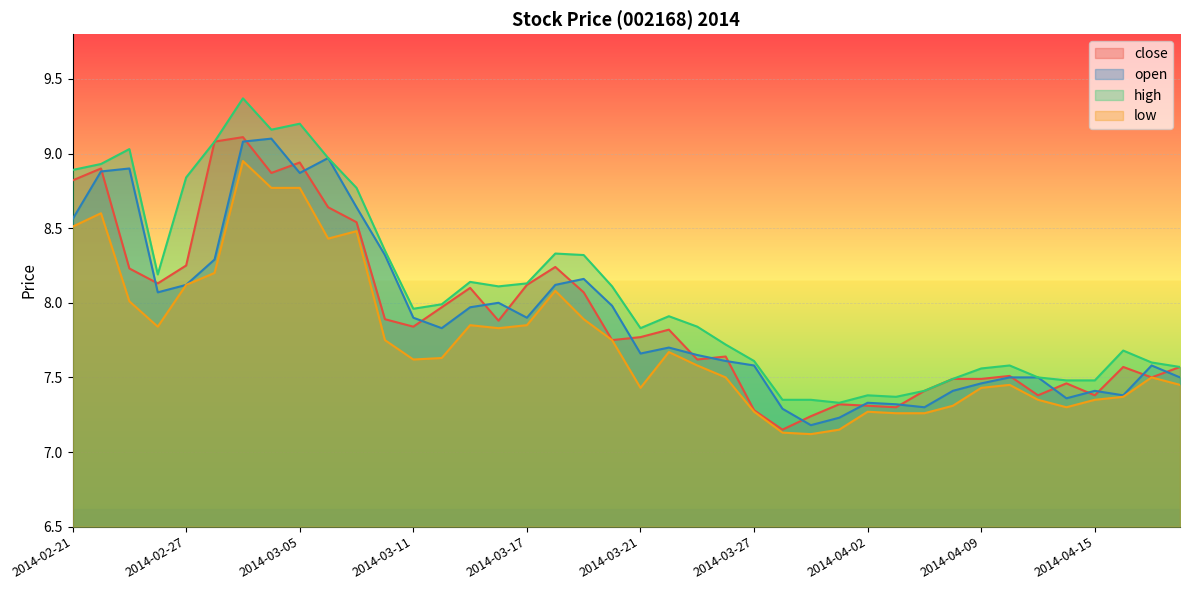

At which category is the sum across all series the highest?

2014-03-03